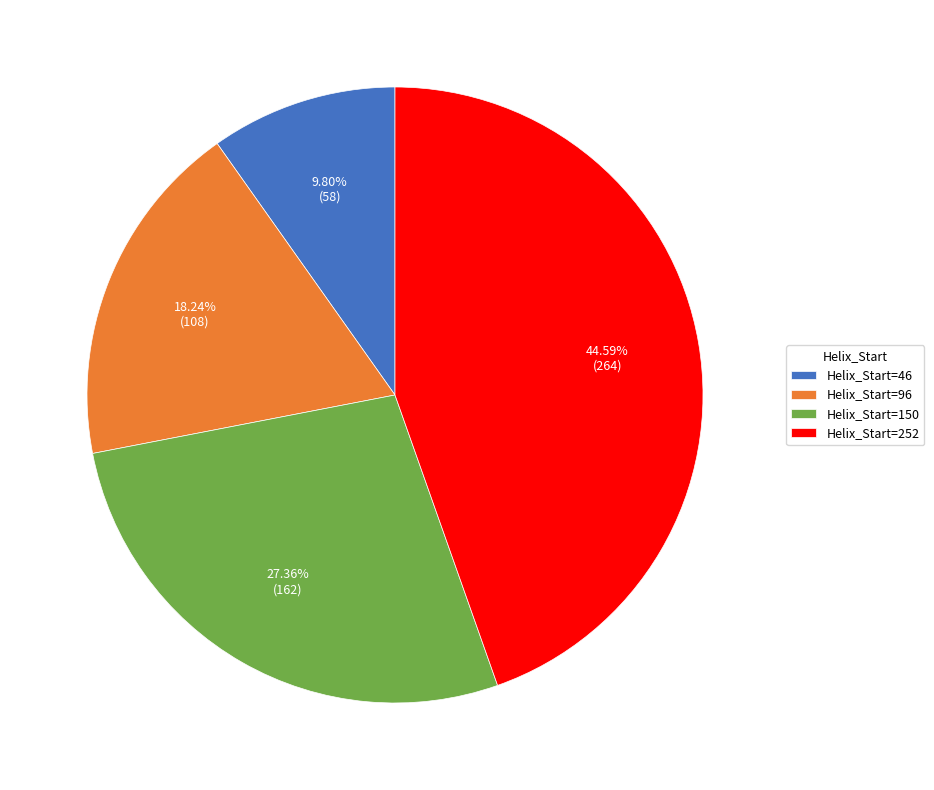

Is there any slice that represents more than half of the pie?

No